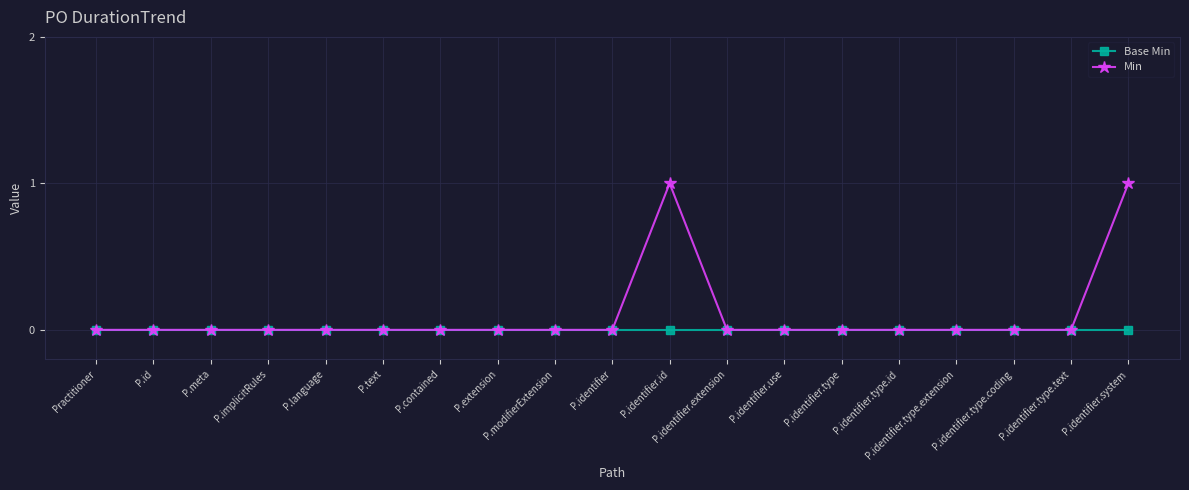

How many lines are shown in the chart?

2